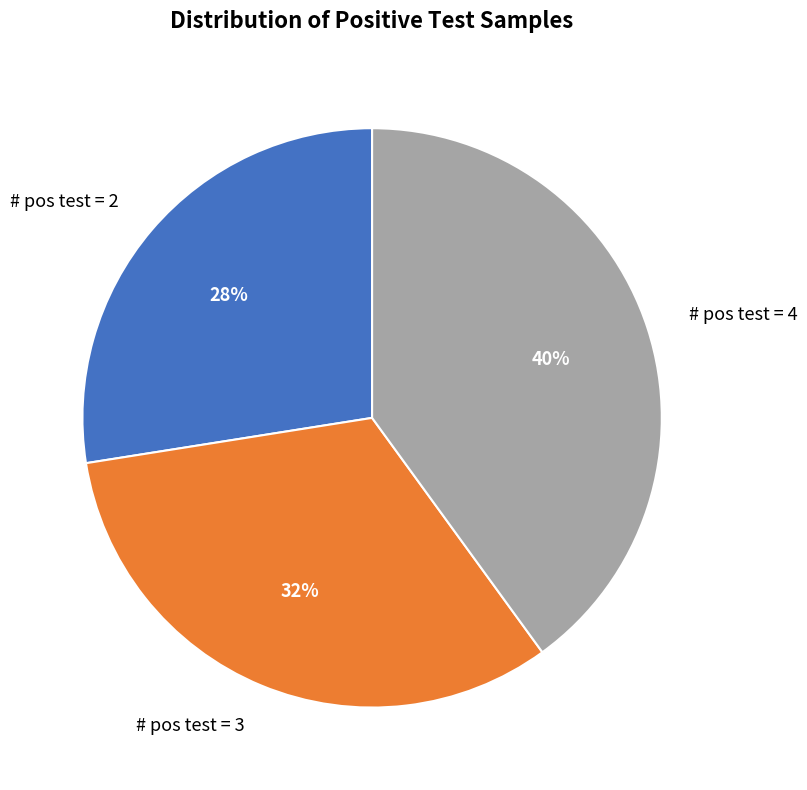

To the nearest percent, what is the difference between the largest and smallest slice percentages?

13%